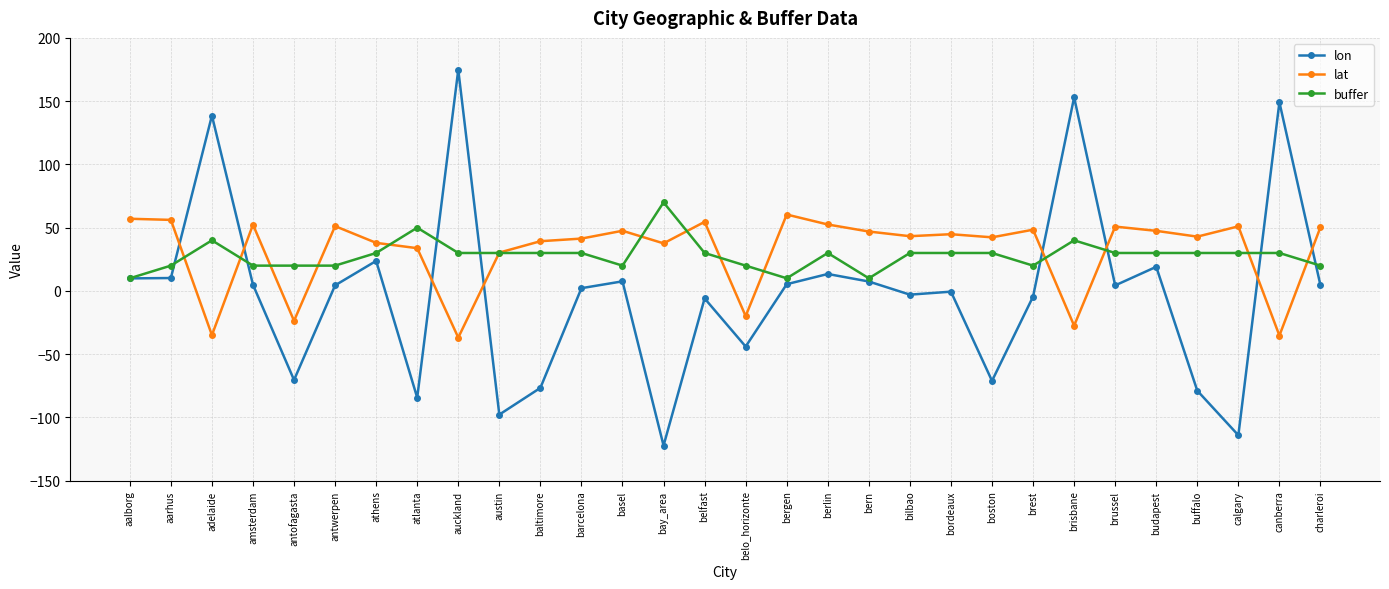

What is the smallest value displayed?

-122.2